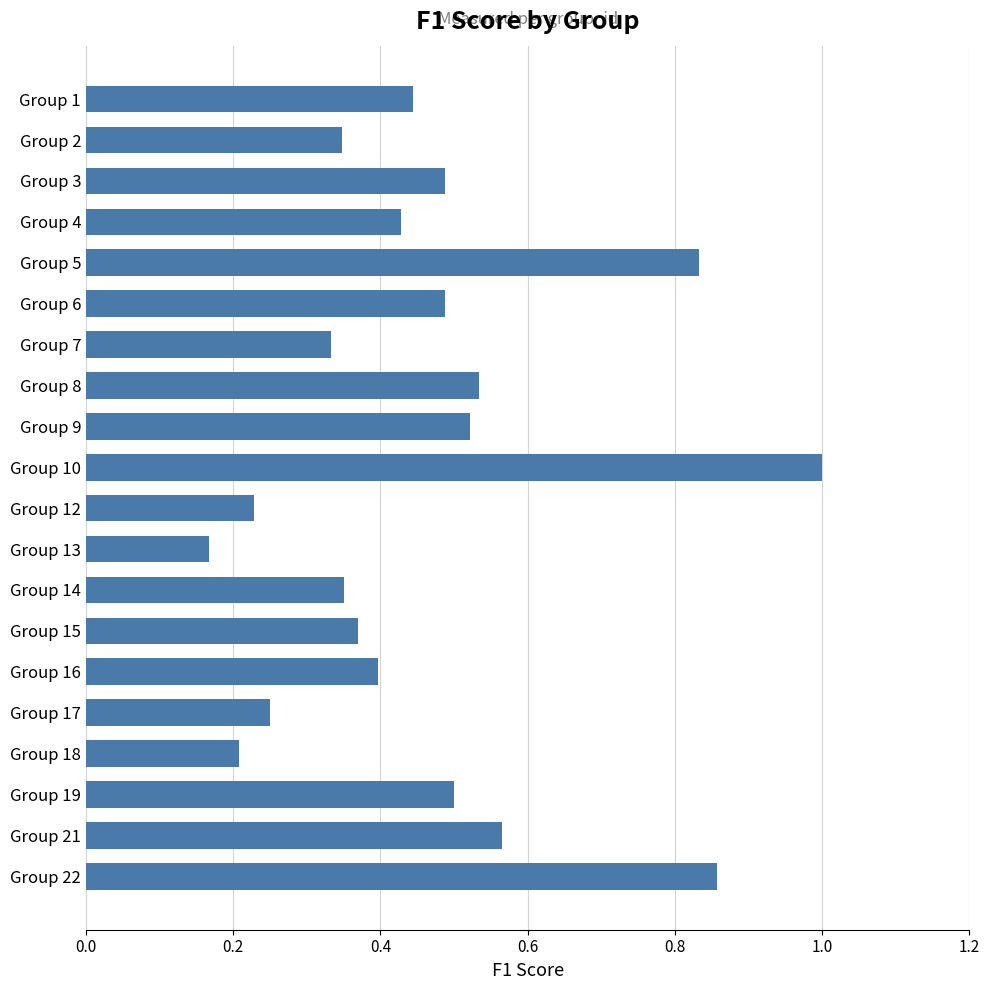

What is the sum of all values?

9.3